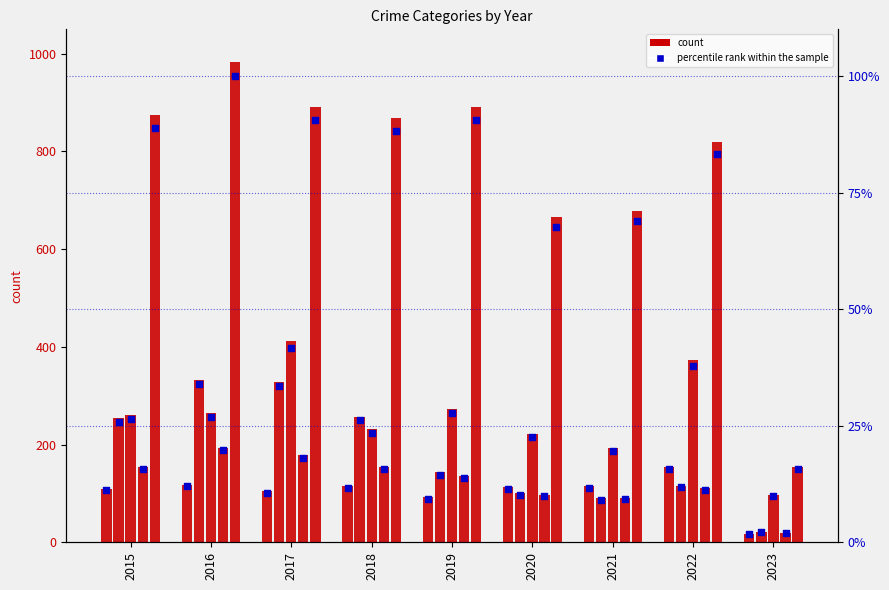

Is the value of Robbery at 2018 greater than the value of Theft at 2015?

No